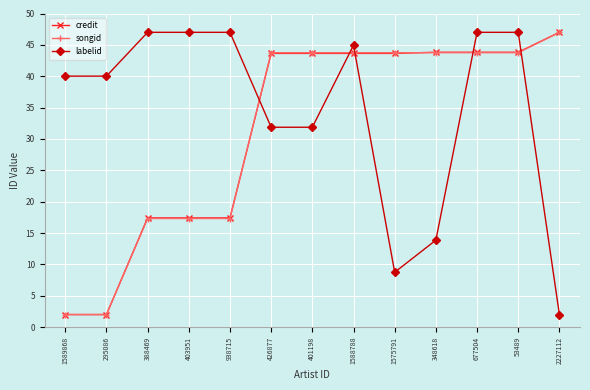

What position from the right is 403951?

10